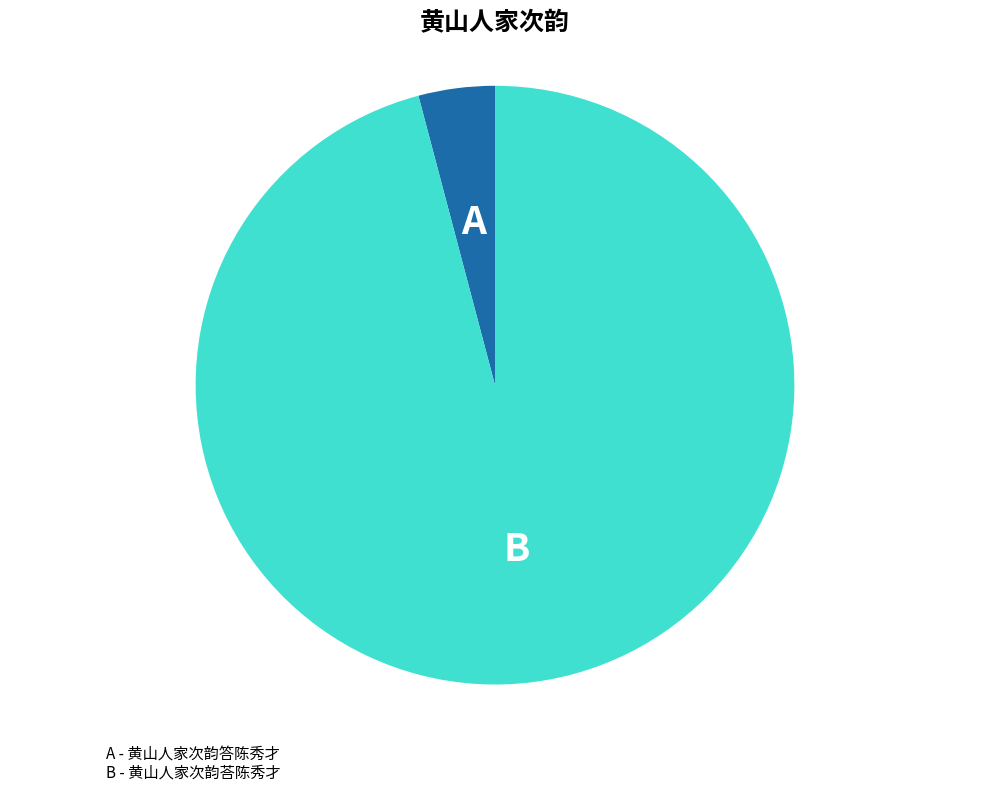

Is there a majority slice in this chart?

Yes